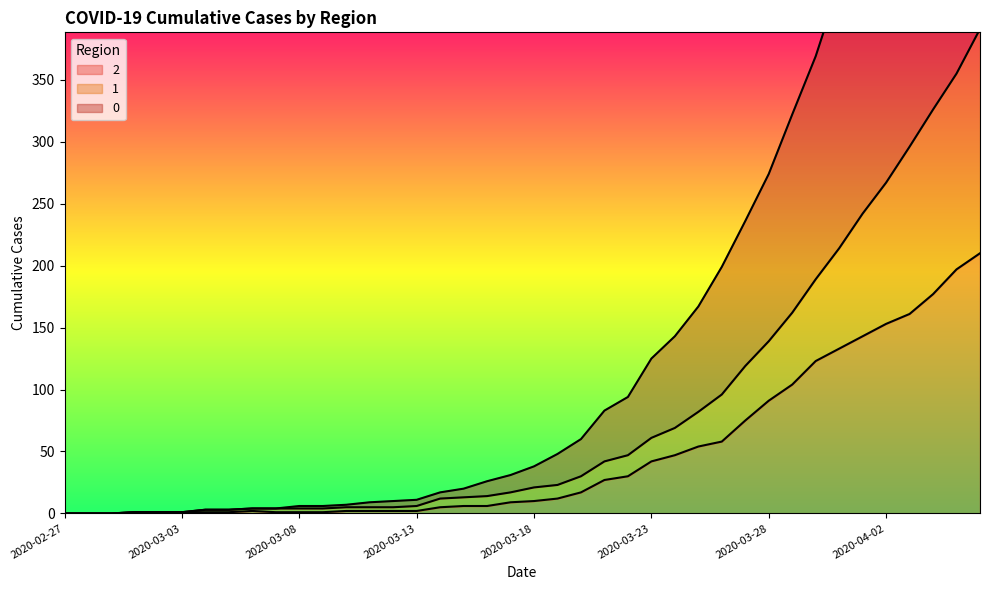

At which category is the sum across all series the highest?

2020-04-06